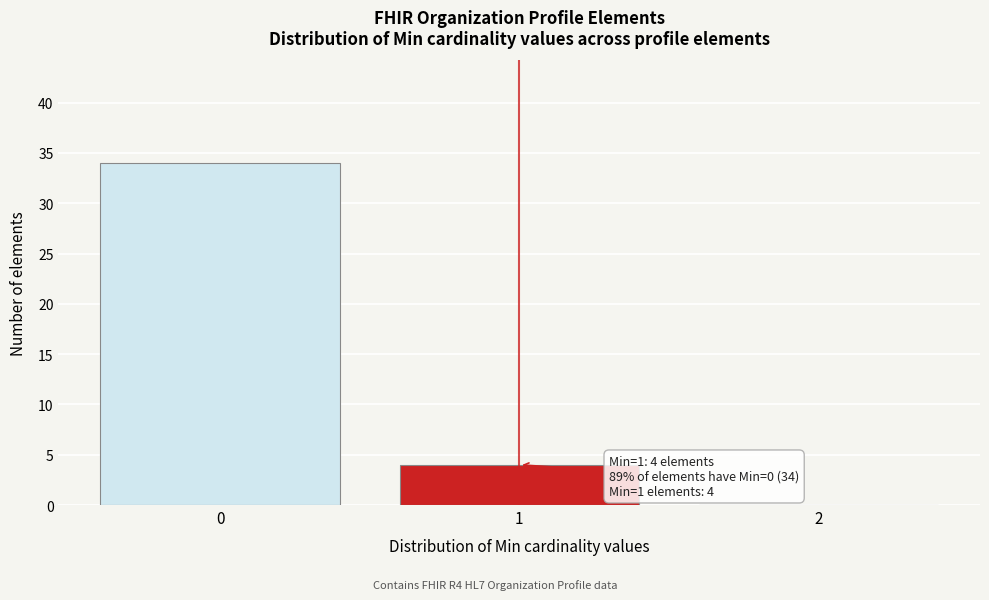

Reading right to left, extract all data points from this chart.

2=0	1=4	0=34